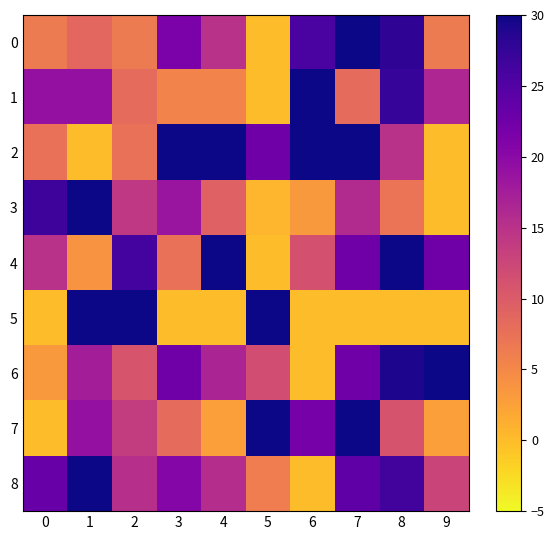

Which has a higher value, 2 or 1?

1